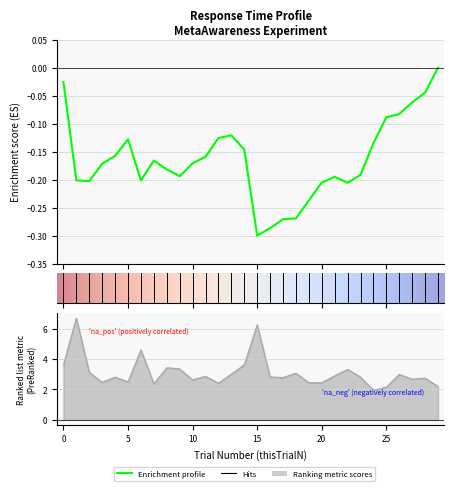

Is it true that the value at 5 is 2.5?

True